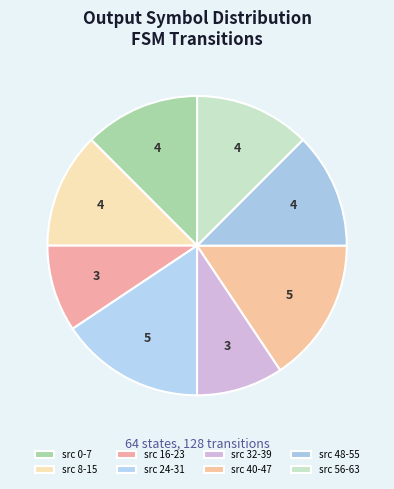

How many segments does this pie chart have?

8